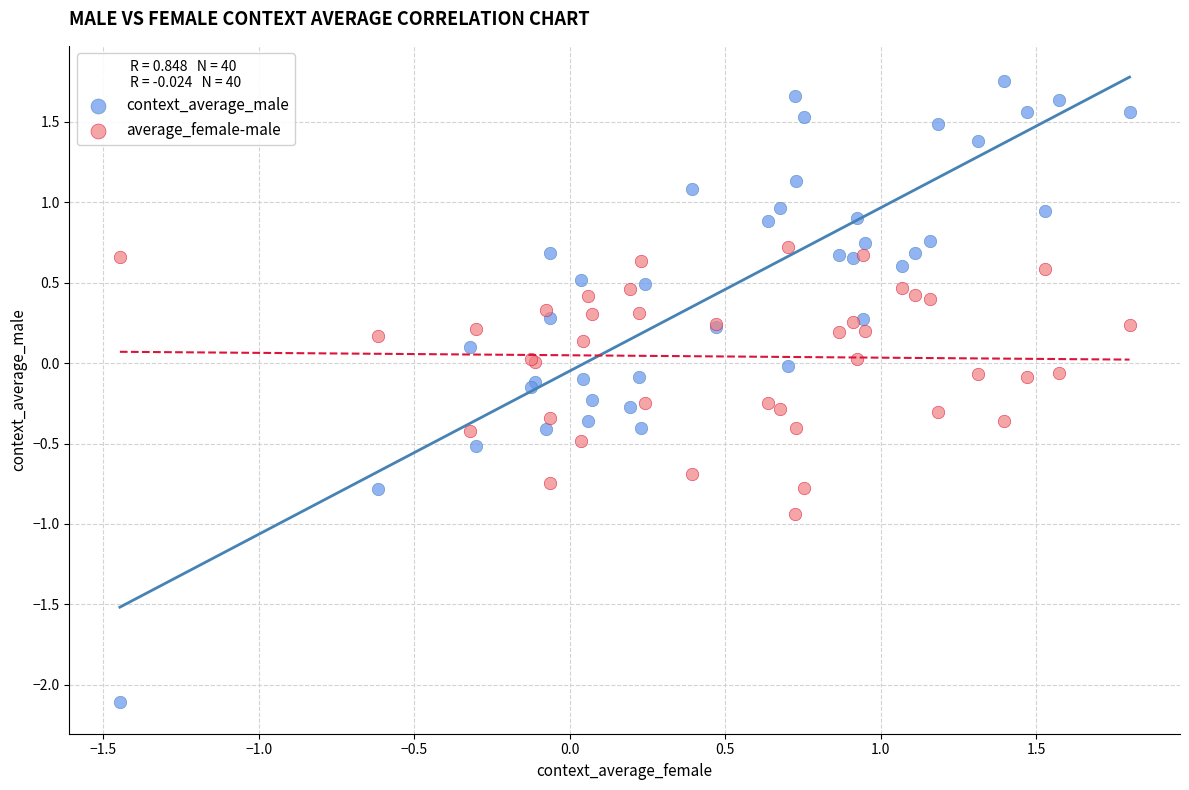

Which series has the largest Y range (max minus min)?

context_average_male